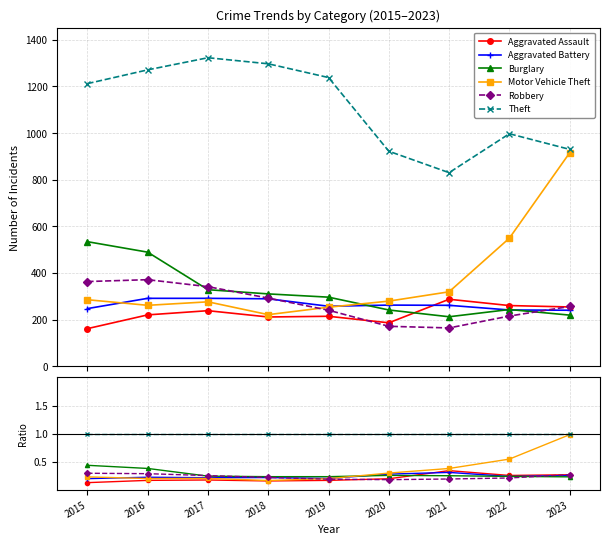

True or false: Motor Vehicle Theft and Robbery cross at least once.

True